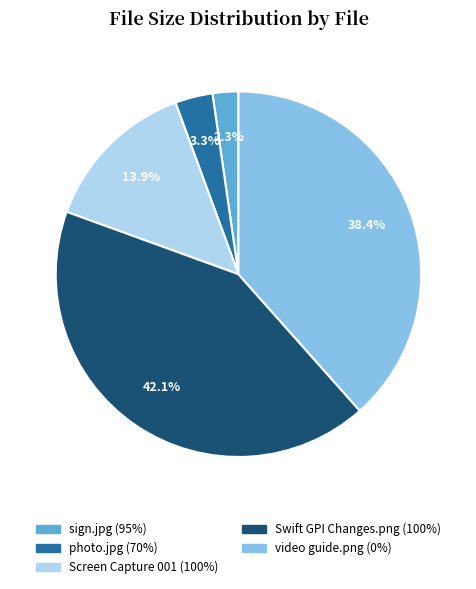

Combined, what portion of the pie is Screen Capture 001 (100%) and photo.jpg (70%)?

17.2%